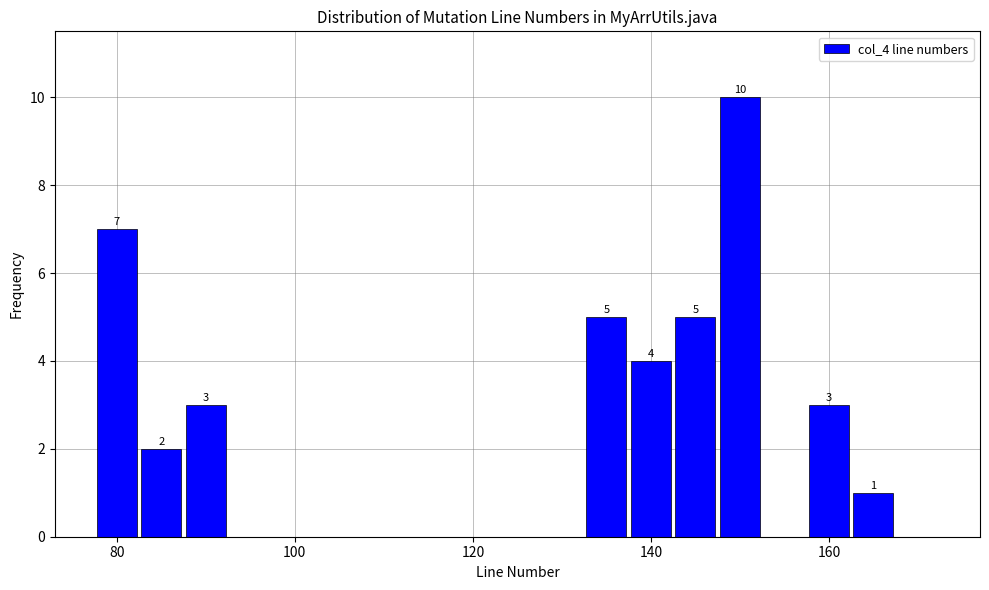

Around what value on the x-axis is the tallest bar? Give the approximate position of its centre, as read against the axis.

150